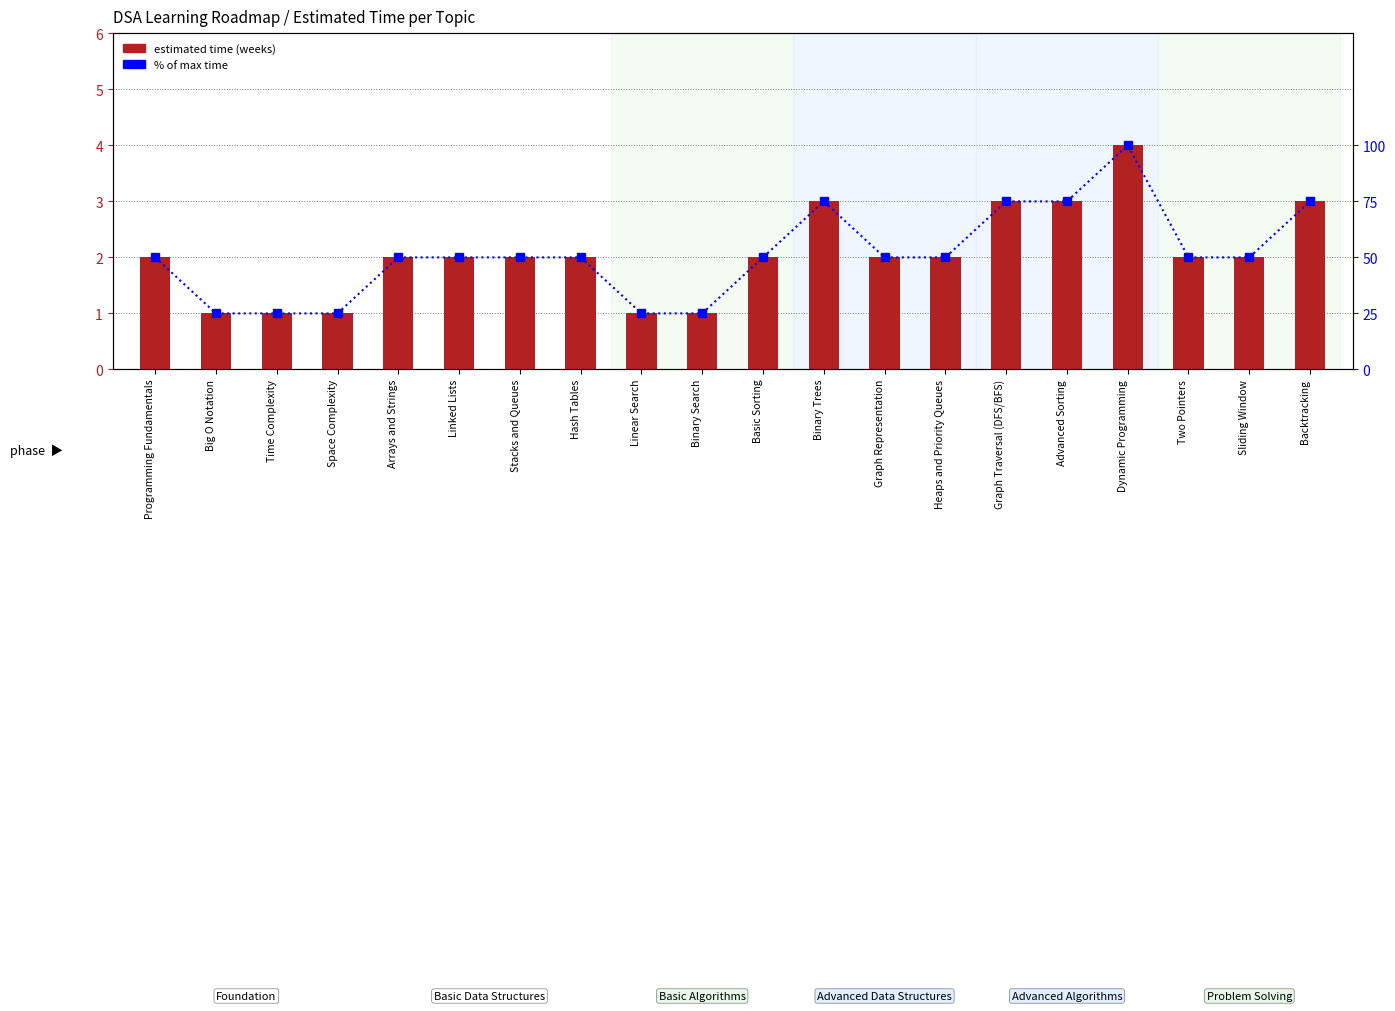

Where does the % of max time series first go above 50?

Binary Trees